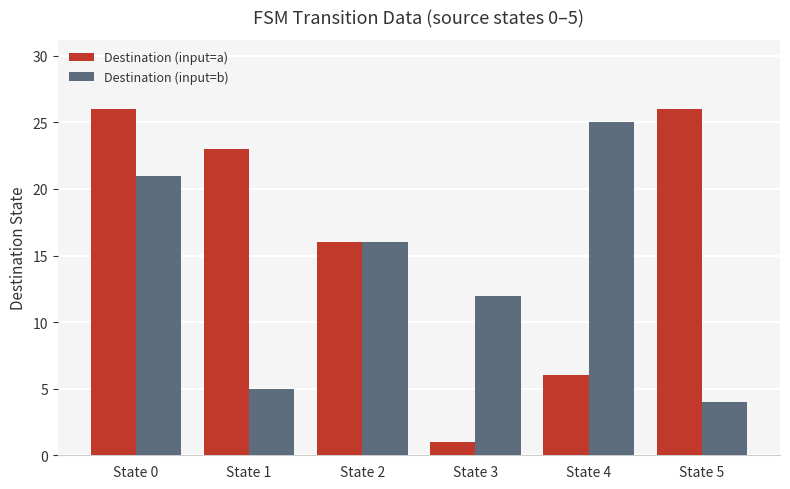

Reading left to right, extract all data points from this chart.

Destination (input=a): State 0=26	State 1=23	State 2=16	State 3=1	State 4=6	State 5=26
Destination (input=b): State 0=21	State 1=5	State 2=16	State 3=12	State 4=25	State 5=4